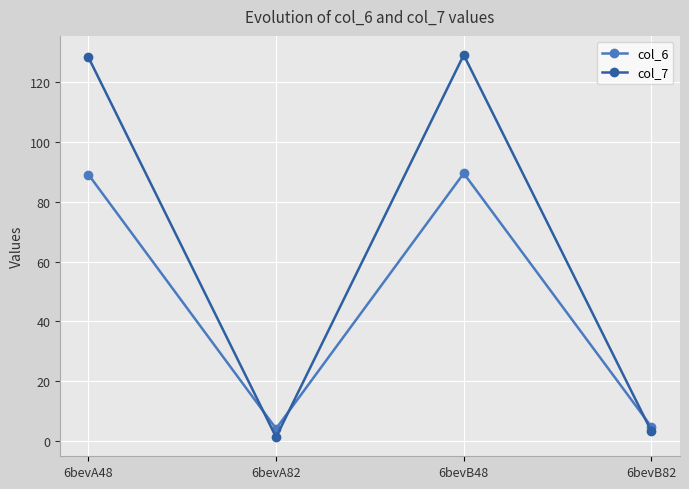

True or false: col_7 and col_6 cross at least once.

True